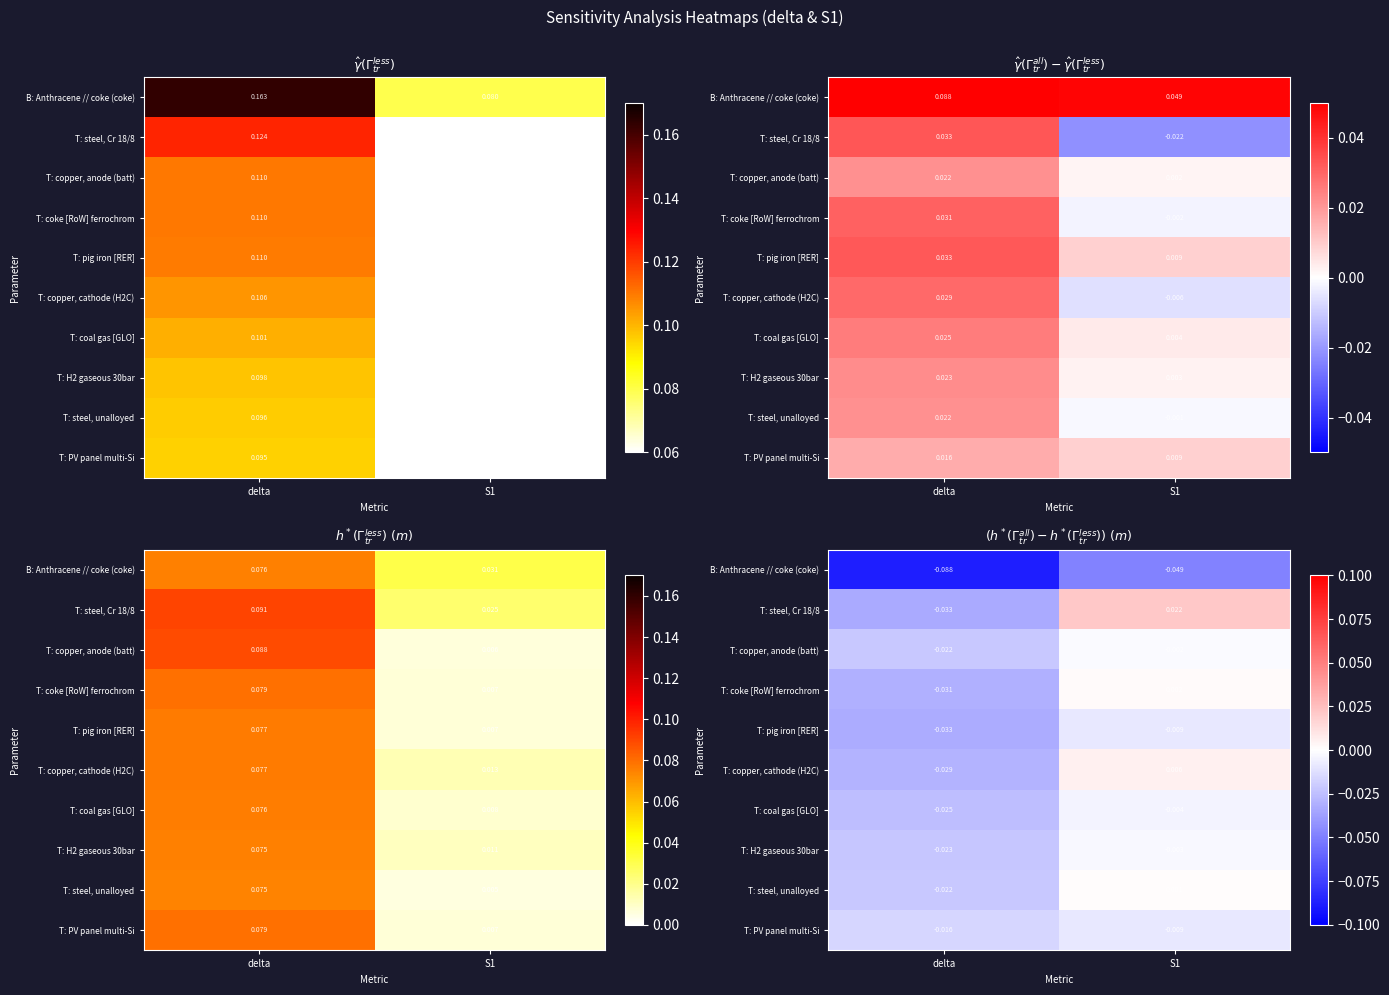

At how many categories does at least one series exceed 0?

1